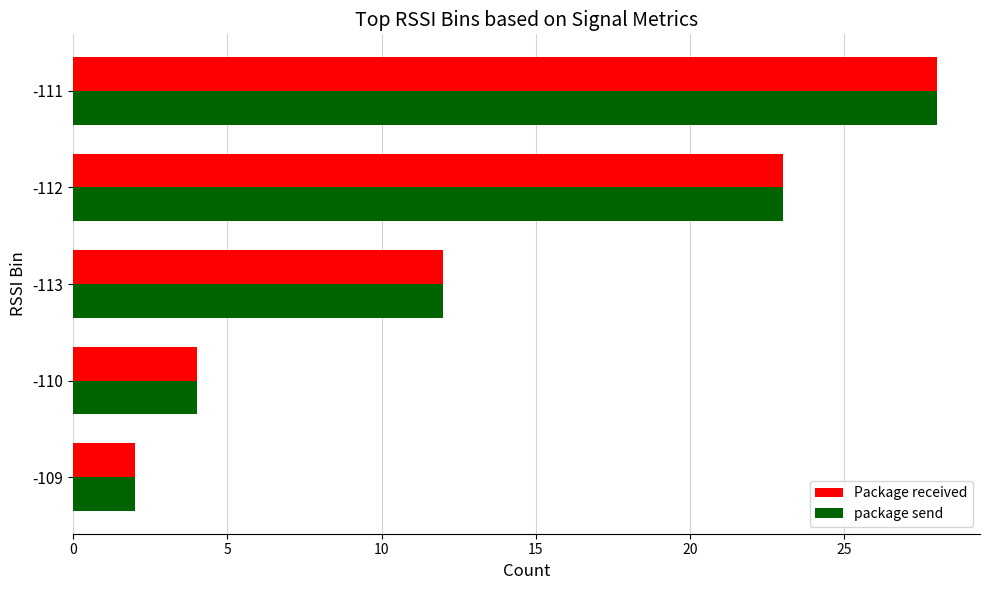

What are all the series names shown in the legend?

Package received, package send